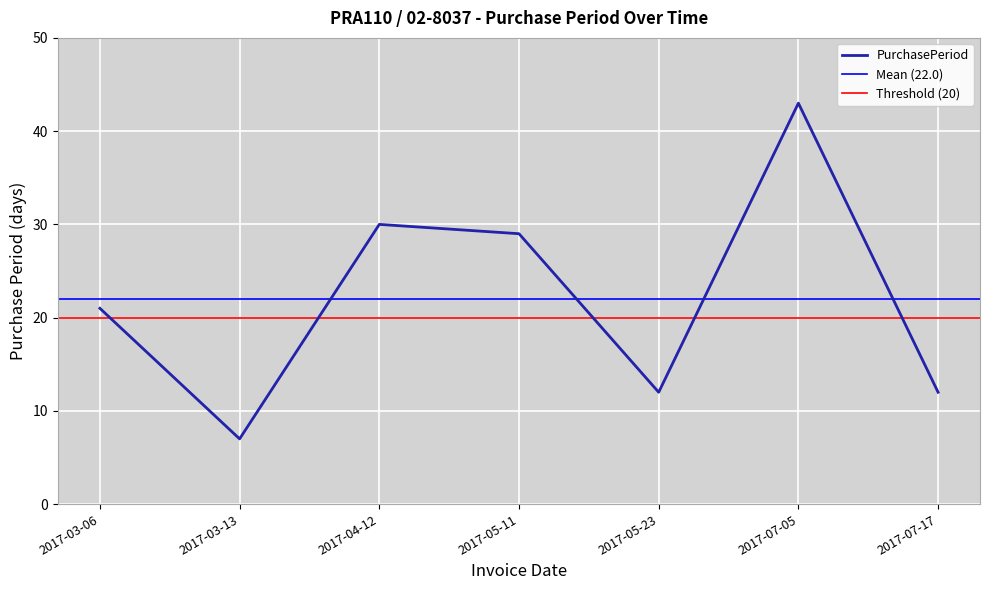

Where is the first local minimum?

2017-03-13